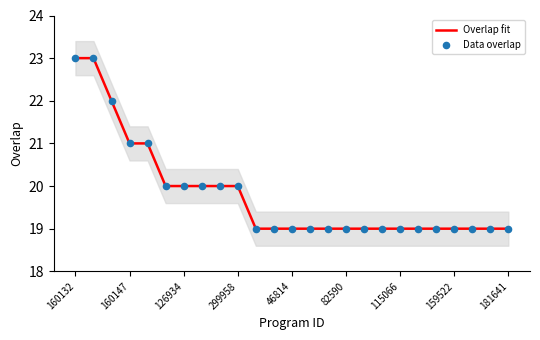

What are all the series names shown in the legend?

Overlap fit, Data overlap